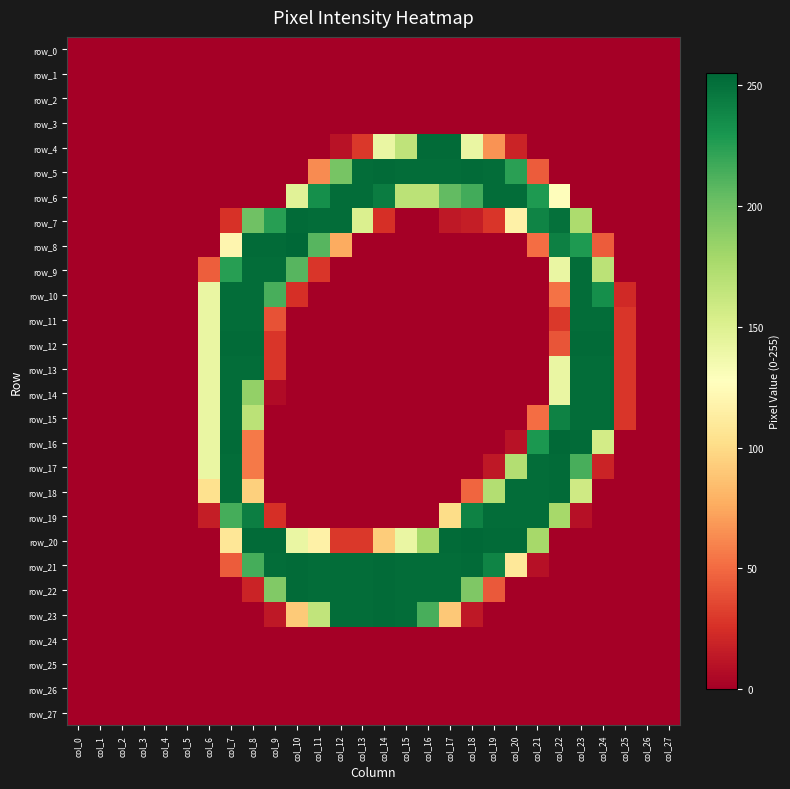

True or false: row_21 has a value of 0 at col_24.

True